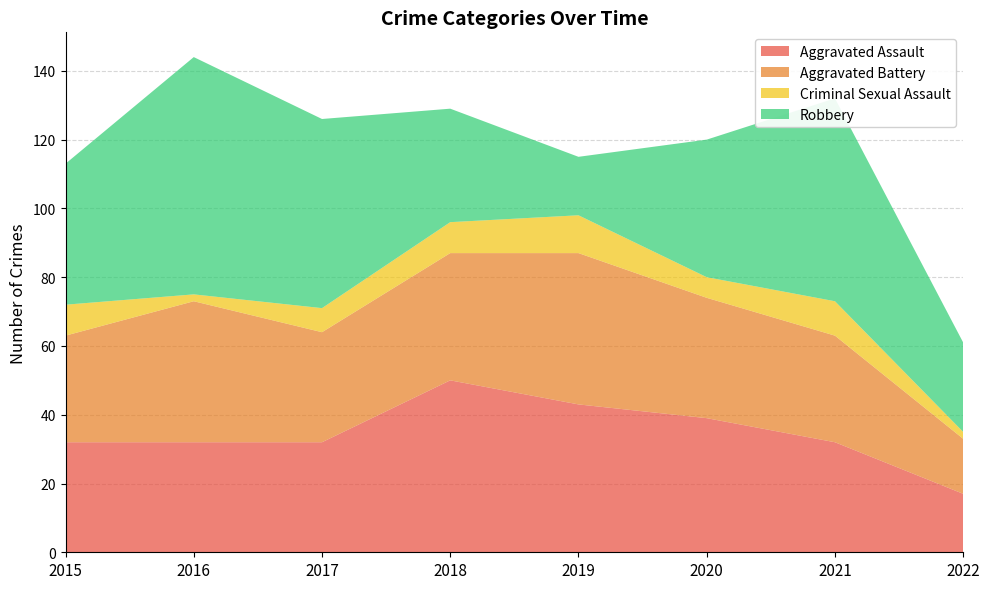

Reading right to left, list all the values displayed in this chart.

Aggravated Assault: 2022=17	2021=32	2020=39	2019=43	2018=50	2017=32	2016=32	2015=32
Aggravated Battery: 2022=16	2021=31	2020=35	2019=44	2018=37	2017=32	2016=41	2015=31
Criminal Sexual Assault: 2022=2	2021=10	2020=6	2019=11	2018=9	2017=7	2016=2	2015=9
Robbery: 2022=26	2021=59	2020=40	2019=17	2018=33	2017=55	2016=69	2015=41